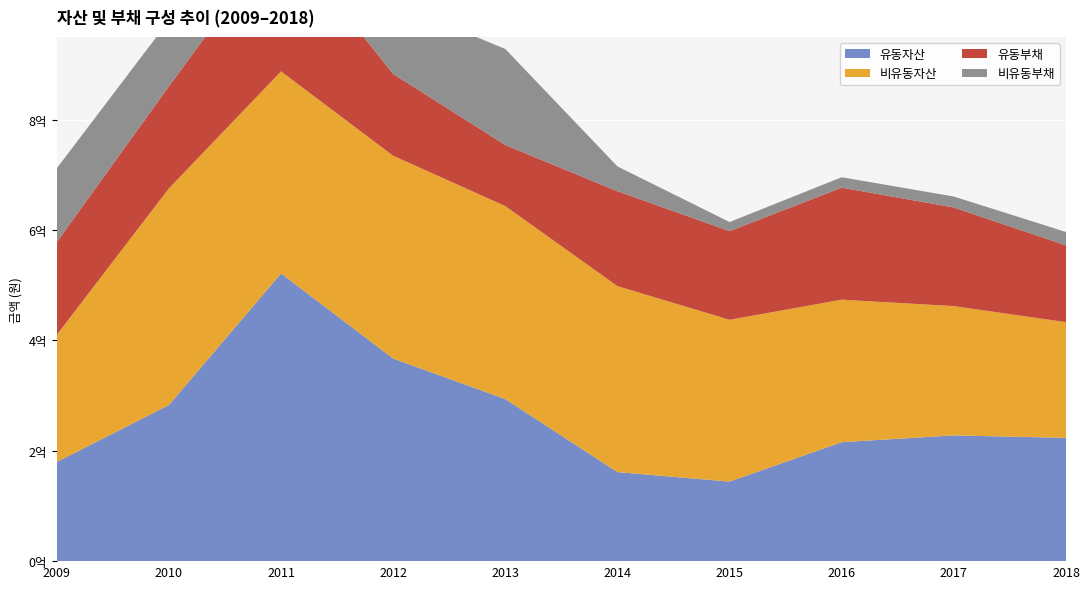

Reading left to right, transcribe all the data shown in this chart.

유동자산: 2009=179644224	2010=282946112	2011=521357159	2012=367148156	2013=293654283	2014=161367013	2015=144157486	2016=215630202	2017=227888040	2018=223397154
비유동자산: 2009=230445251	2010=392562754	2011=366182106	2012=367488098	2013=349779123	2014=337041321	2015=293198764	2016=258220122	2017=234280649	2018=209702210
유동부채: 2009=168131184	2010=184922970	2011=249925380	2012=148299944	2013=110598378	2014=171979801	2015=160714563	2016=203030981	2017=178730496	2018=139092377
비유동부채: 2009=133669246	2010=119275822	2011=124542315	2012=129329879	2013=174091865	2014=44942636	2015=16425906	2016=18882286	2017=19849103	2018=24315380